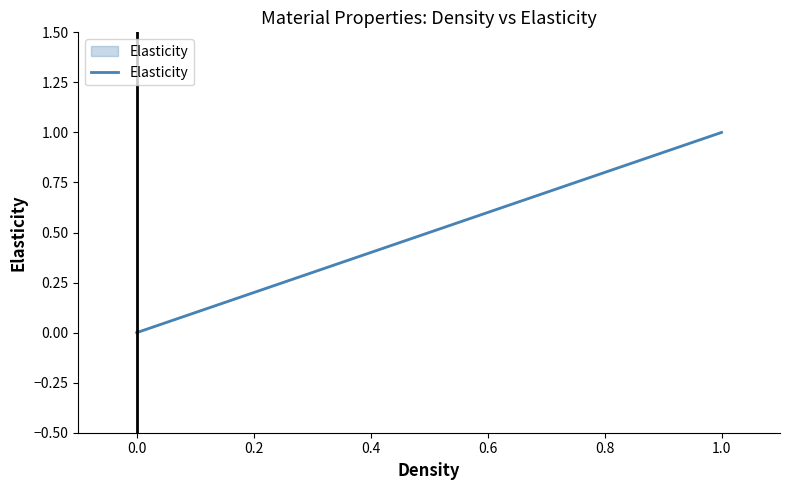

Reading left to right, what are all the values shown in this chart?

0	1